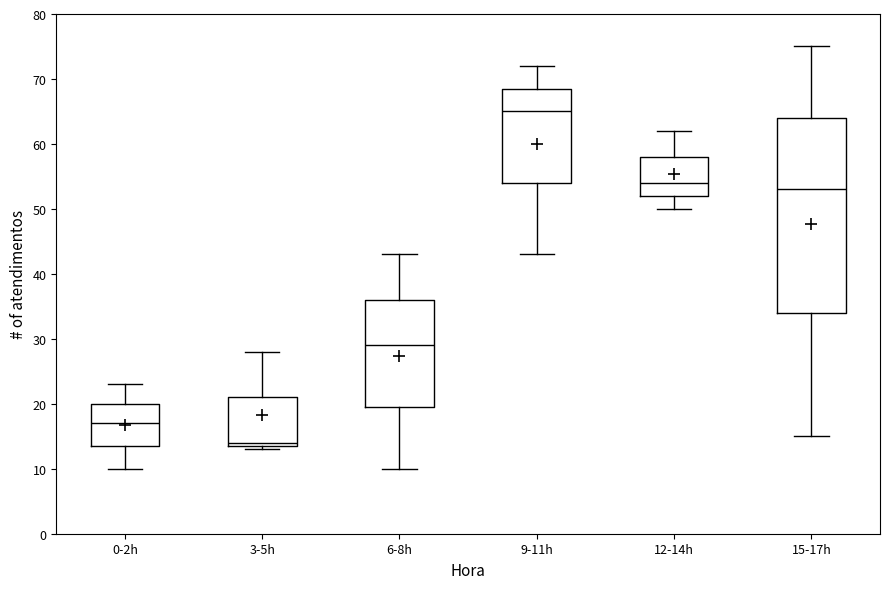

Where does the upper whisker of the box for 15-17h end on the y-axis? The values are not printed on the chart, so give them approximately, as read against the axis.

75